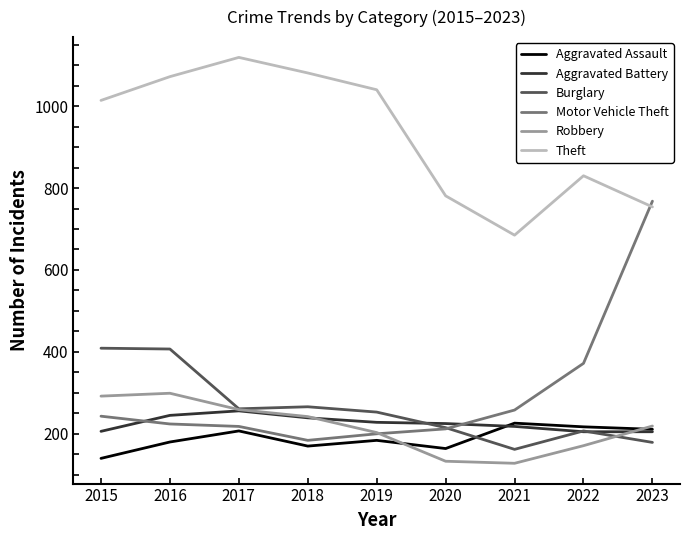

What is the highest value of the Burglary series?

409